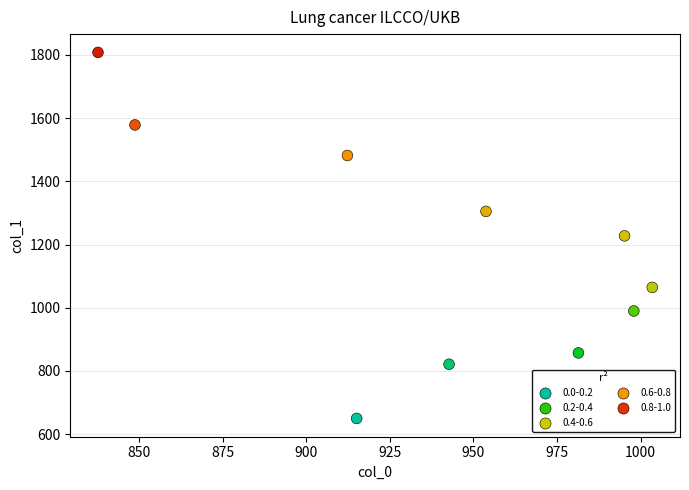

What is the average X value?

938.8